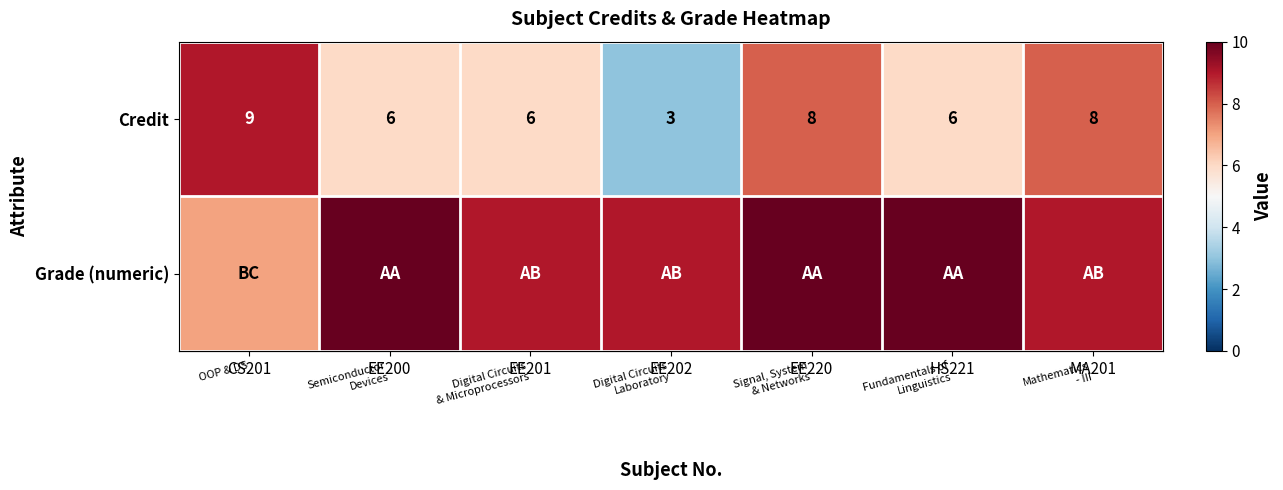

How many data points does each series have?

7